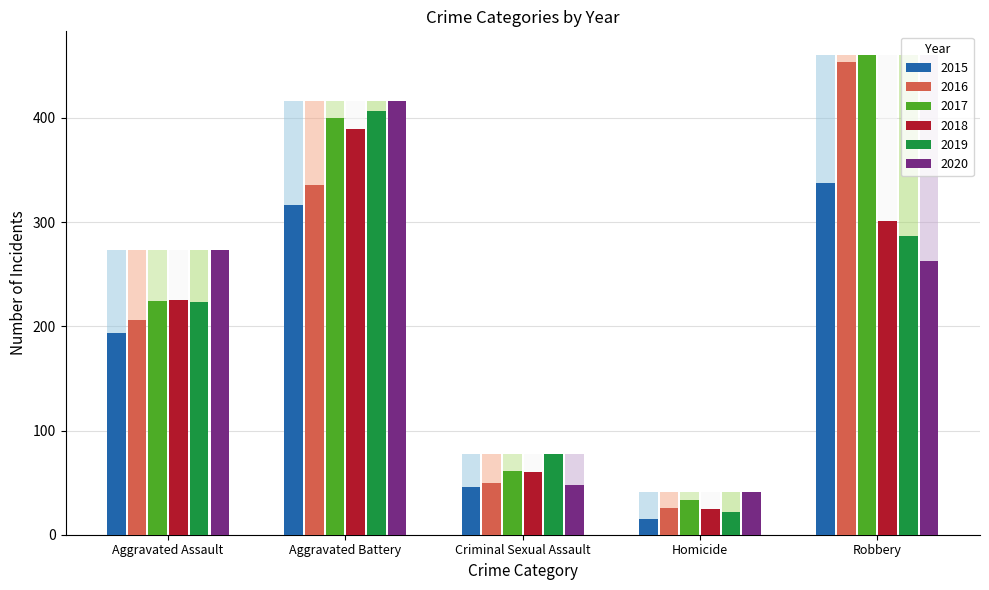

How many data points in 2015 are less than 194?

2